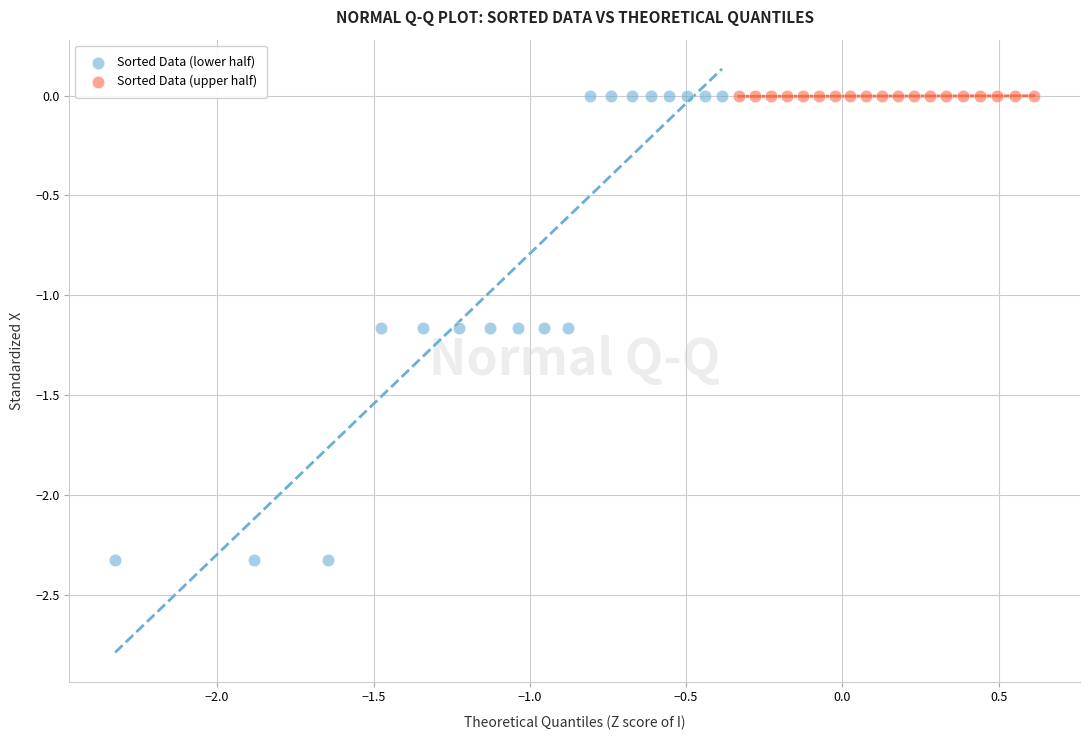

Which series contains the lowest Y value?

Sorted Data (lower half)